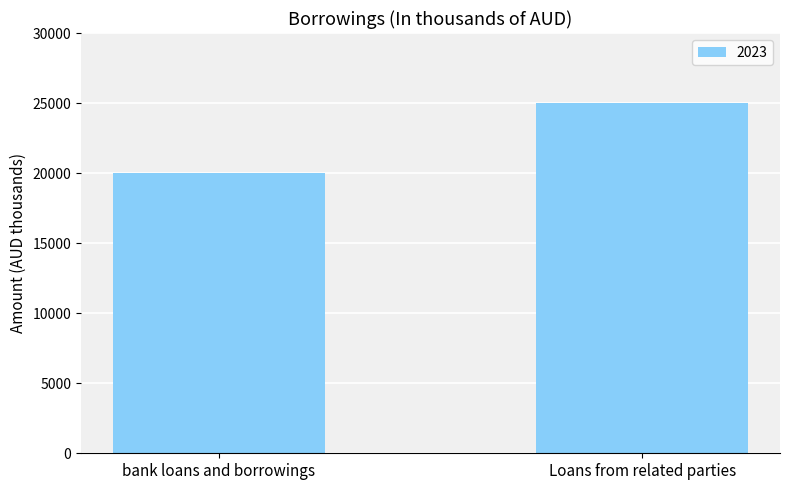

What is the label of the 1st bar from the right?

Loans from related parties